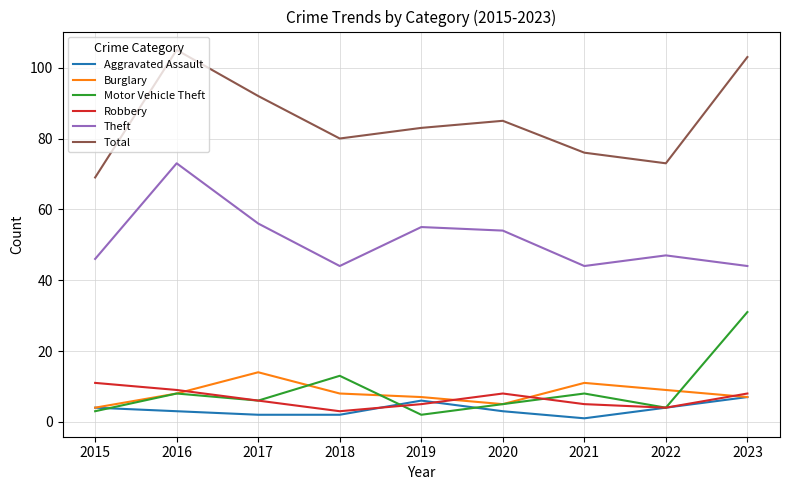

What is the difference between the maximum and second lowest values in the Burglary series?

9